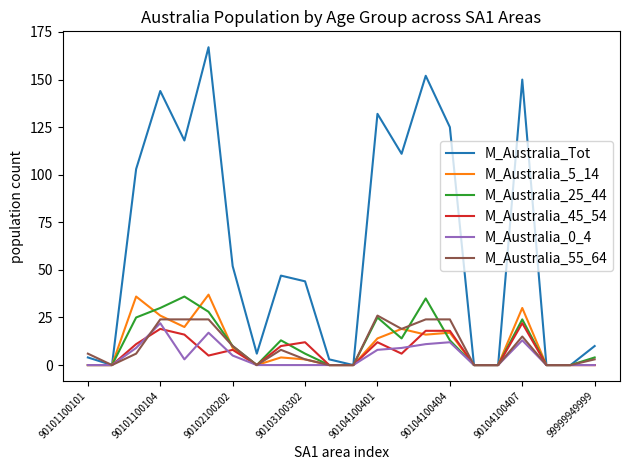

How many series are shown in this chart?

6